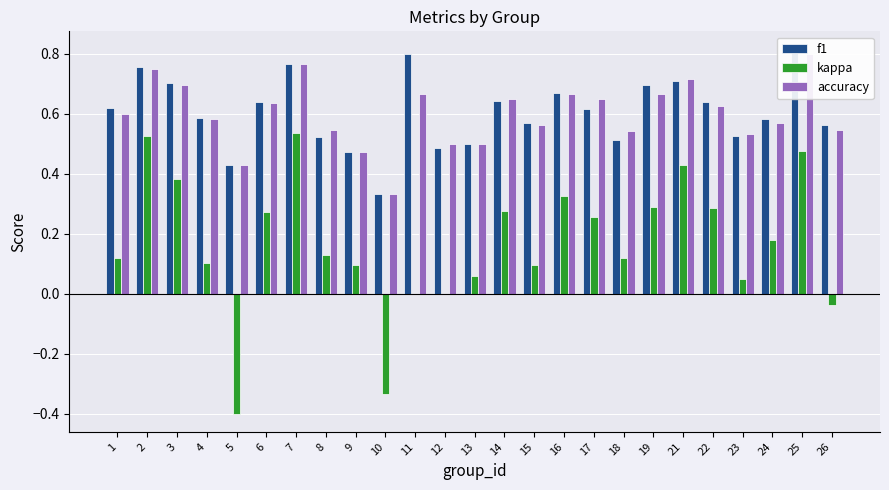

What is the difference between the highest and lowest values at 12?

0.5